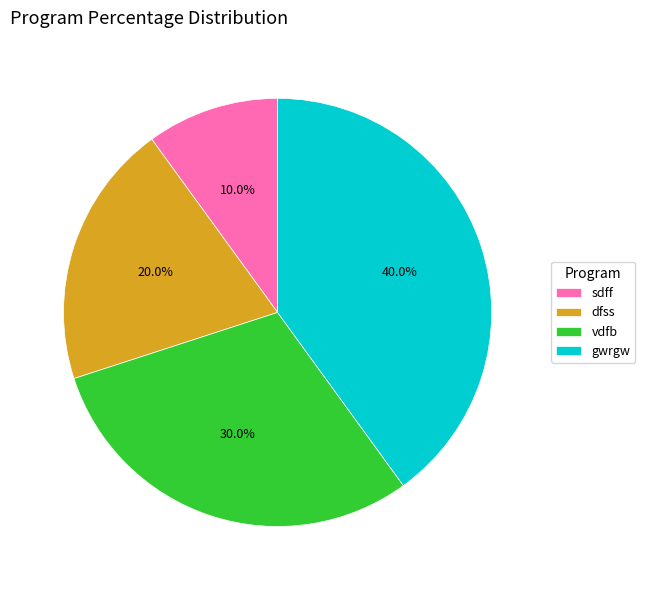

Count the number of slices in the pie.

4